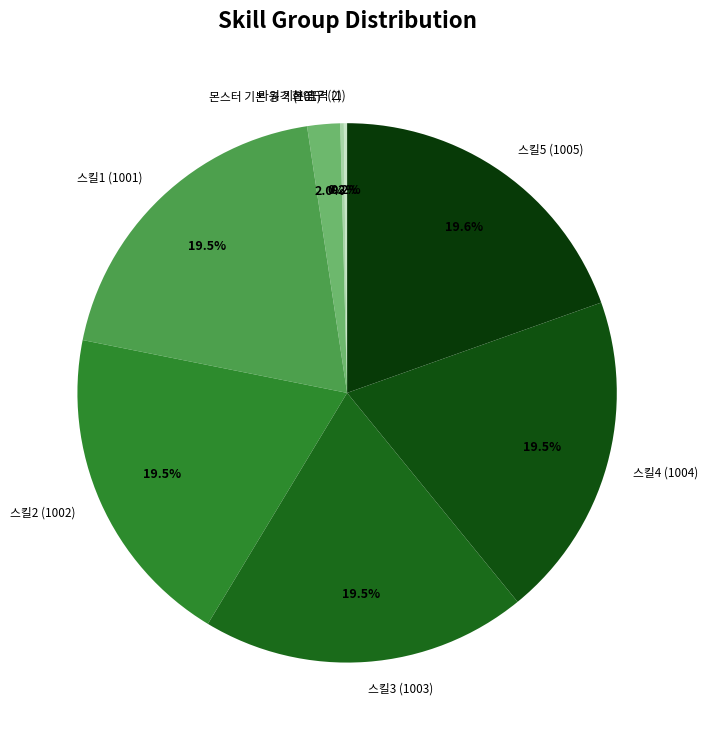

Between 스킬4 (1004) and 몬스터 기본 공격 (101), which is larger?

스킬4 (1004)